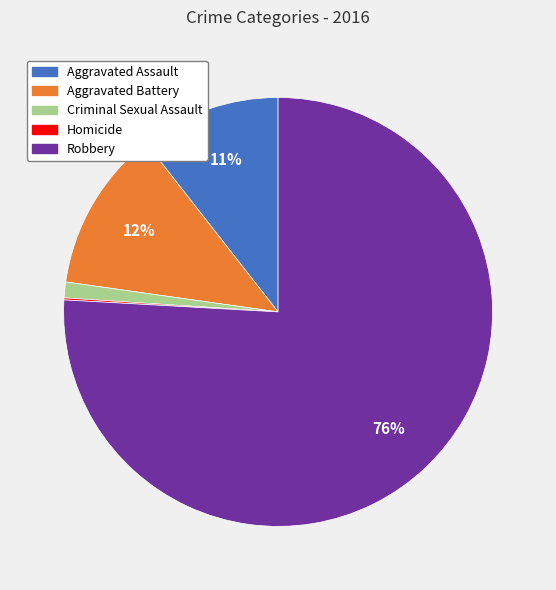

What percentage is the Robbery slice, to the nearest percent?

76%